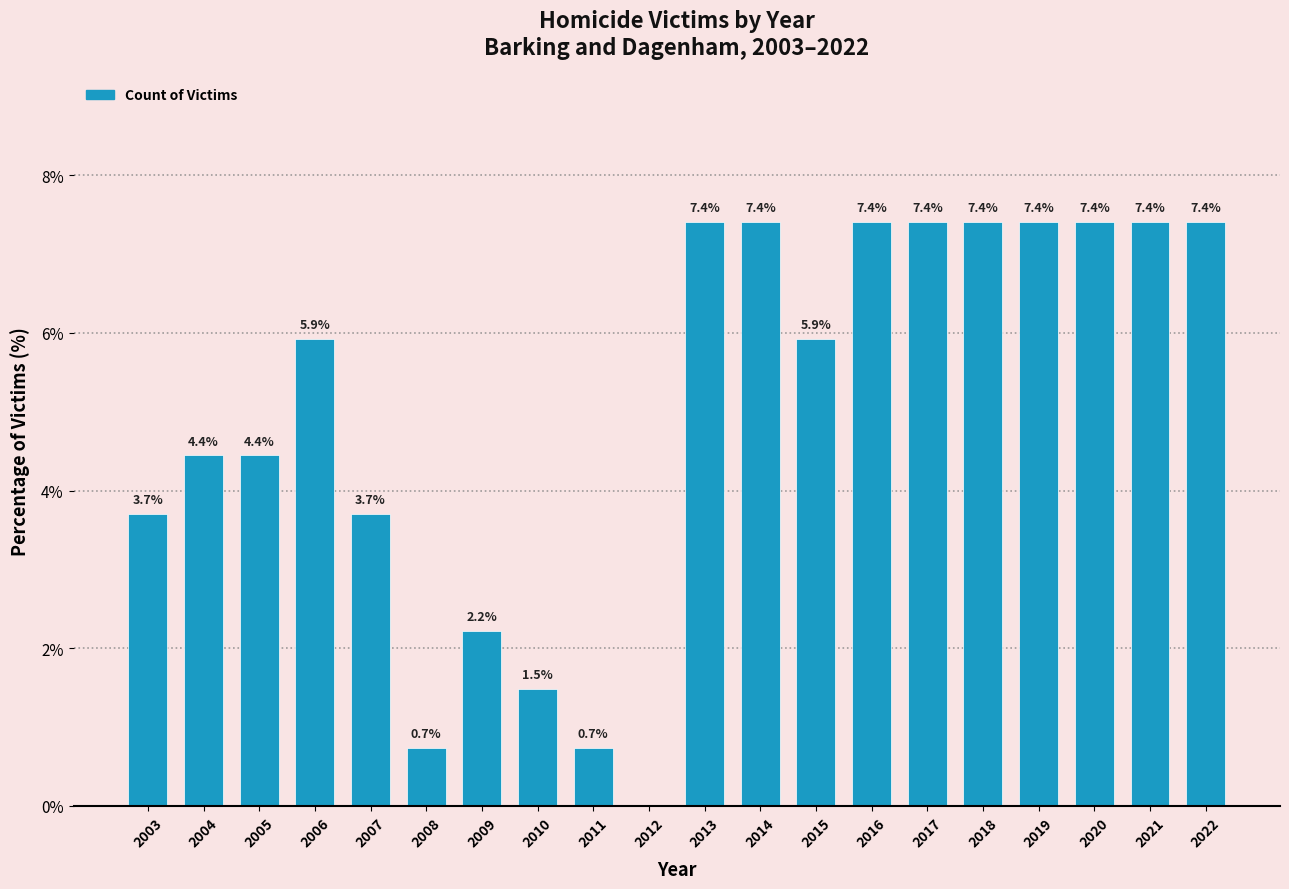

Reading left to right, list all the values displayed in this chart.

2003=3.7	2004=4.4	2005=4.4	2006=5.9	2007=3.7	2008=0.7	2009=2.2	2010=1.5	2011=0.7	2012=0.0	2013=7.4	2014=7.4	2015=5.9	2016=7.4	2017=7.4	2018=7.4	2019=7.4	2020=7.4	2021=7.4	2022=7.4